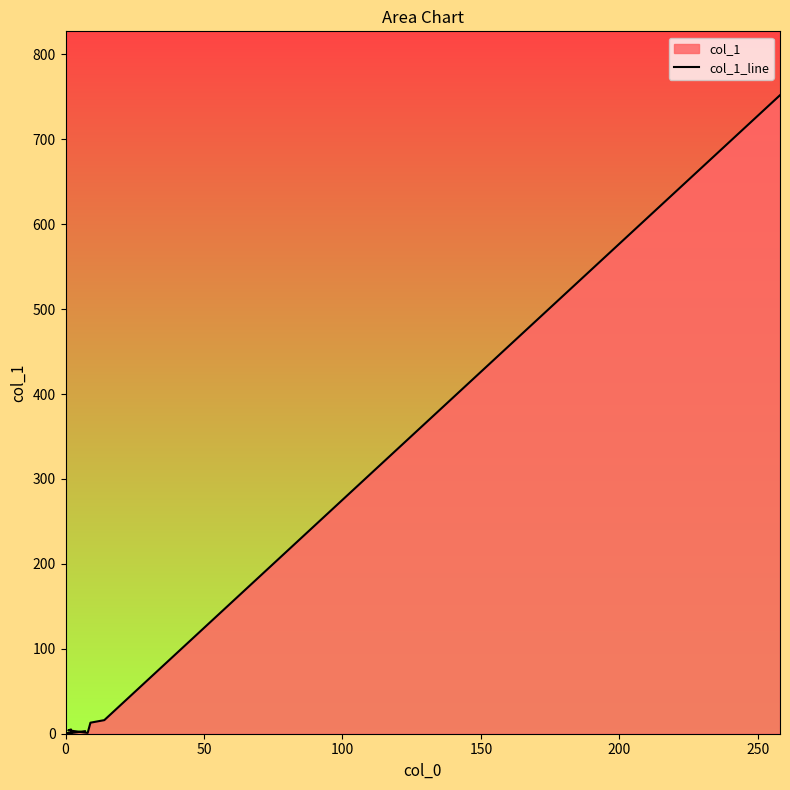

Does the chart display data point markers on the line(s)?

No